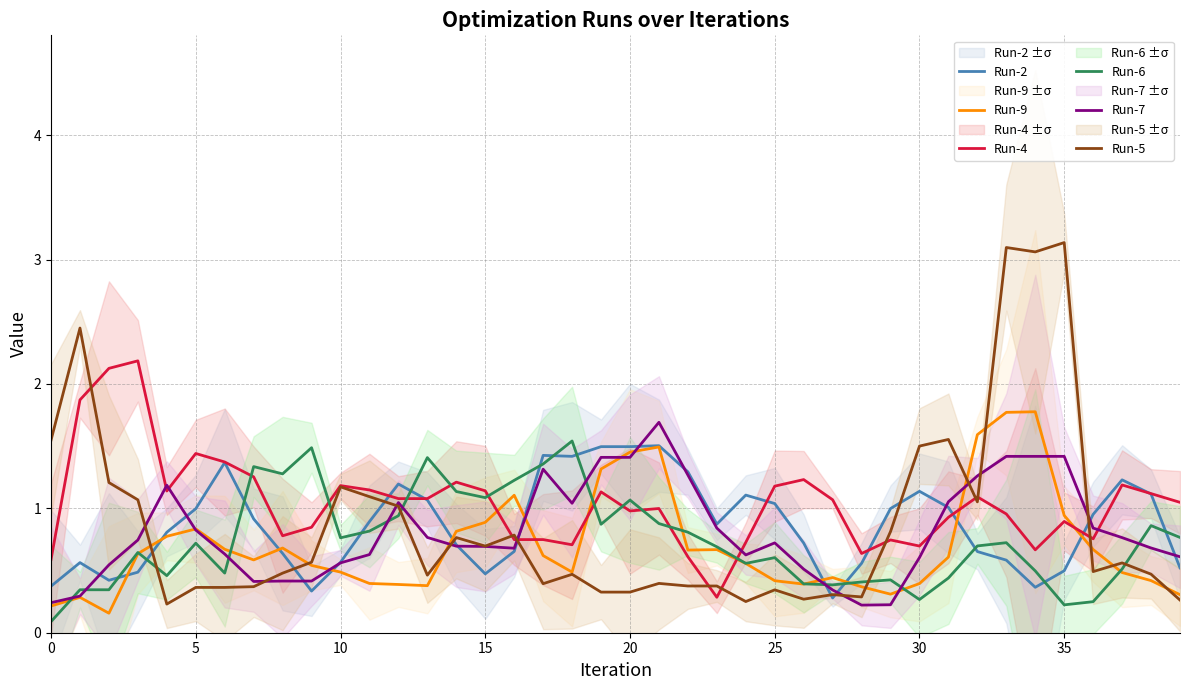

The Run-7 series shows 1.0 at 24. True or false?

False